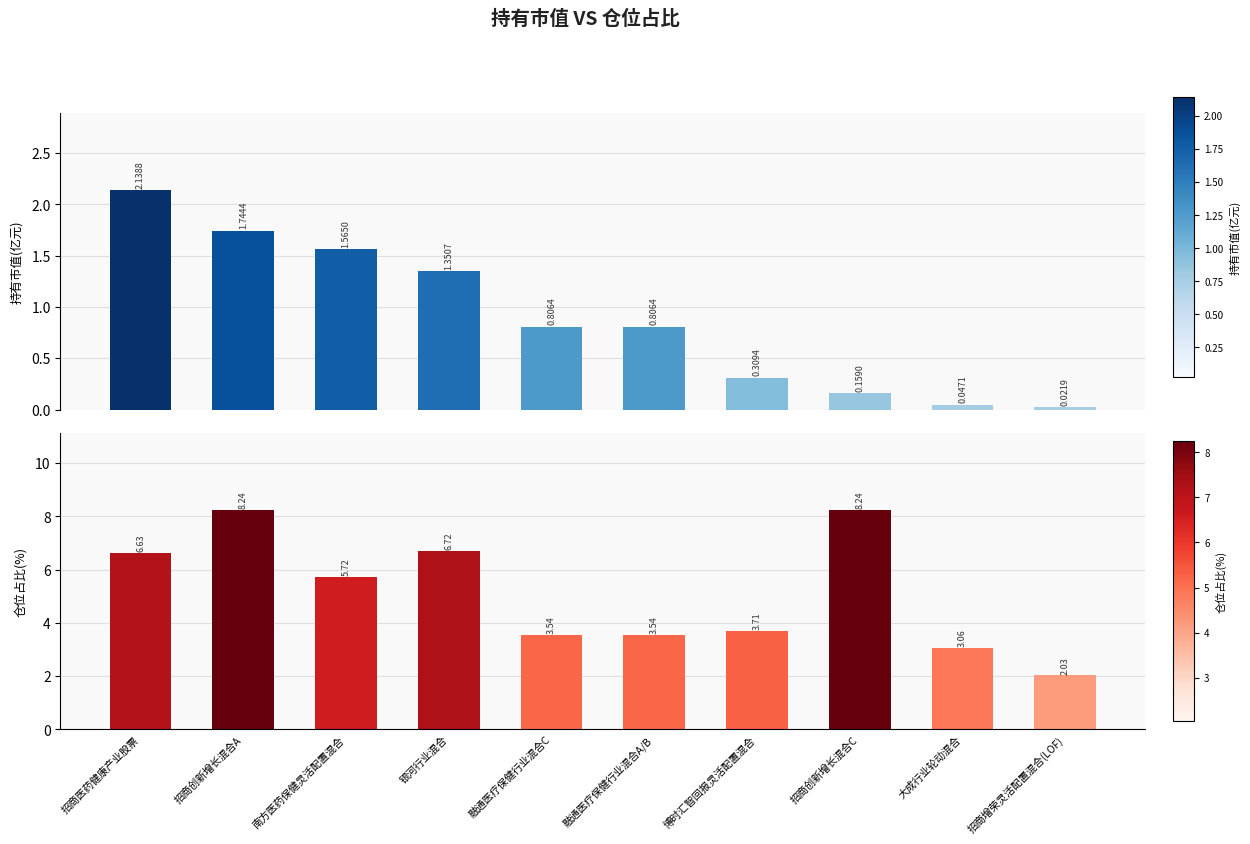

Reading left to right, list all the values displayed in this chart.

持有市值(亿元): 2.1	1.7	1.6	1.4	0.8	0.8	0.3	0.2	0.0	0.0
仓位占比: 6.6	8.2	5.7	6.7	3.5	3.5	3.7	8.2	3.1	2.0